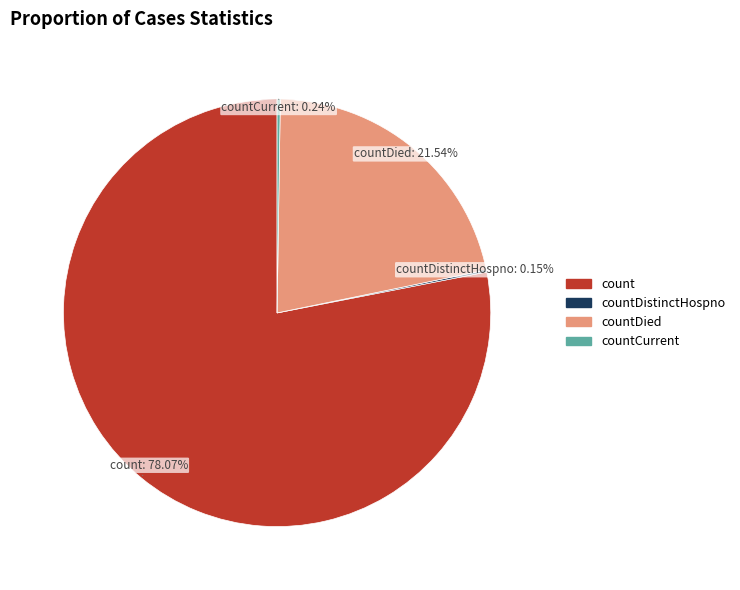

To the nearest percent, what portion does count represent?

78%